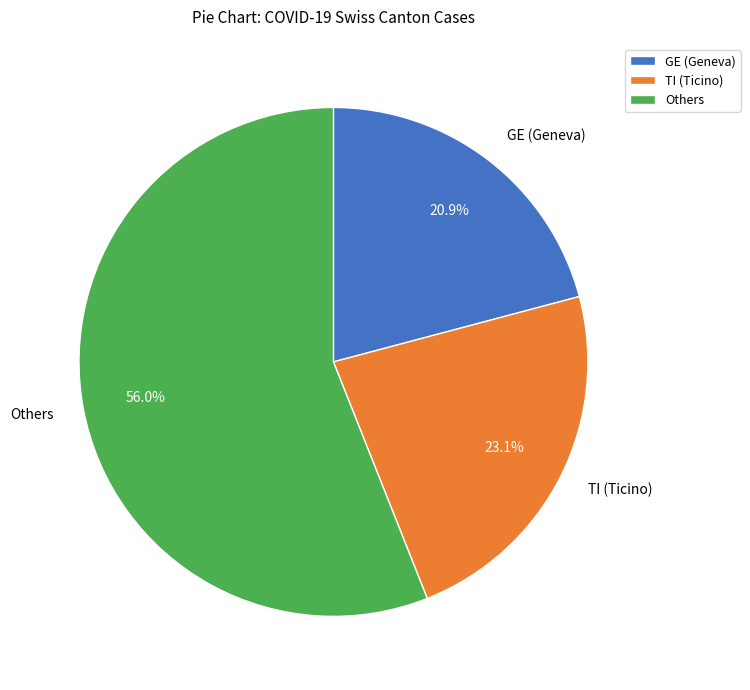

To the nearest percent, what is the average slice percentage?

33%